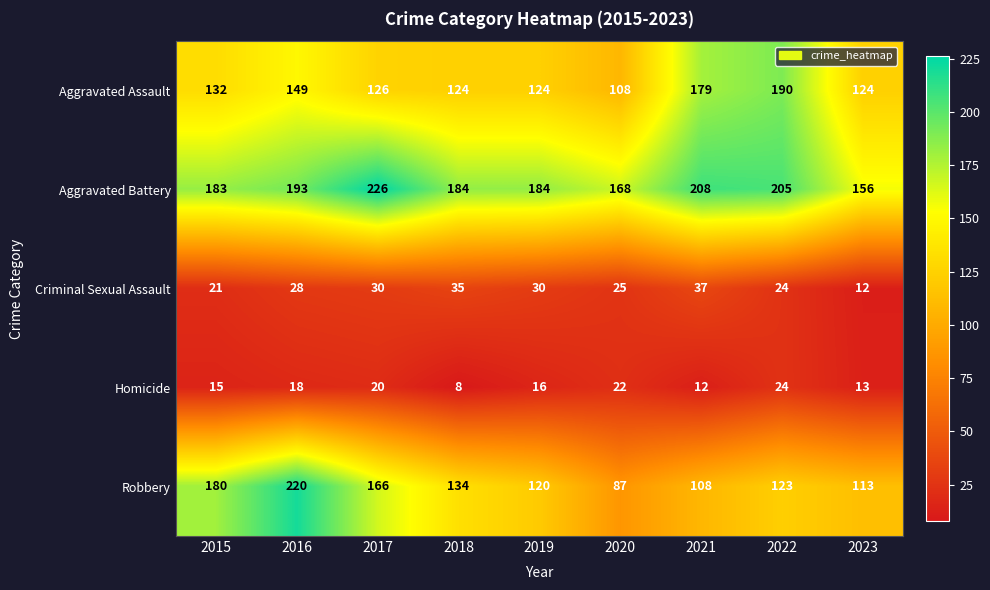

What is the sum of the Criminal Sexual Assault values at 2015 and 2020?

46